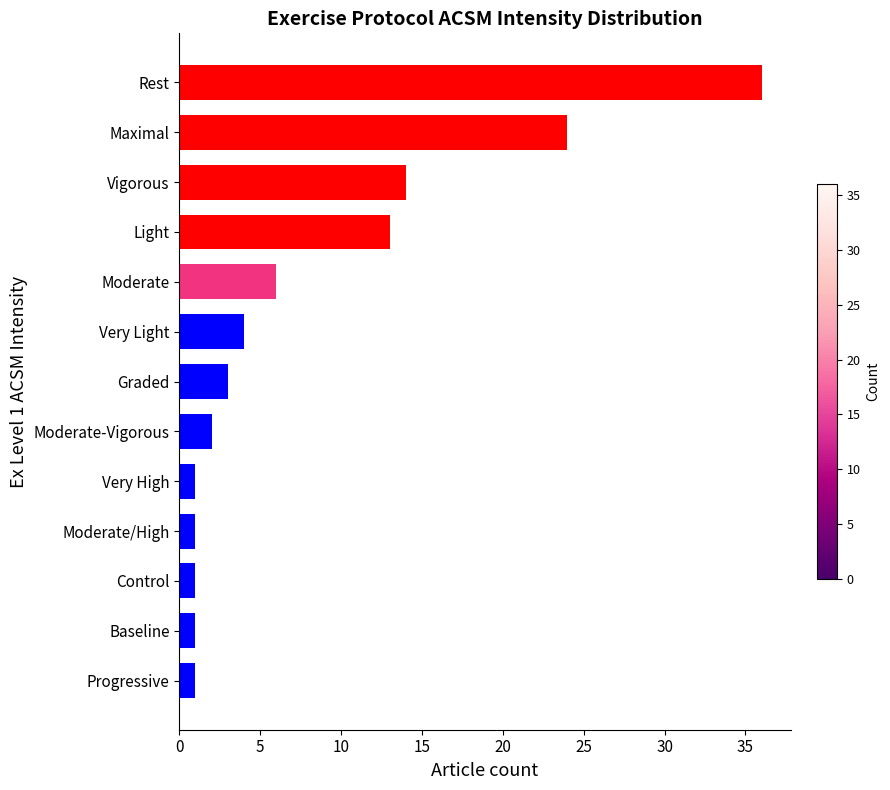

Reading bottom to top, list all the values displayed in this chart.

Progressive=1	Baseline=1	Control=1	Moderate/High=1	Very High=1	Moderate-Vigorous=2	Graded=3	Very Light=4	Moderate=6	Light=13	Vigorous=14	Maximal=24	Rest=36